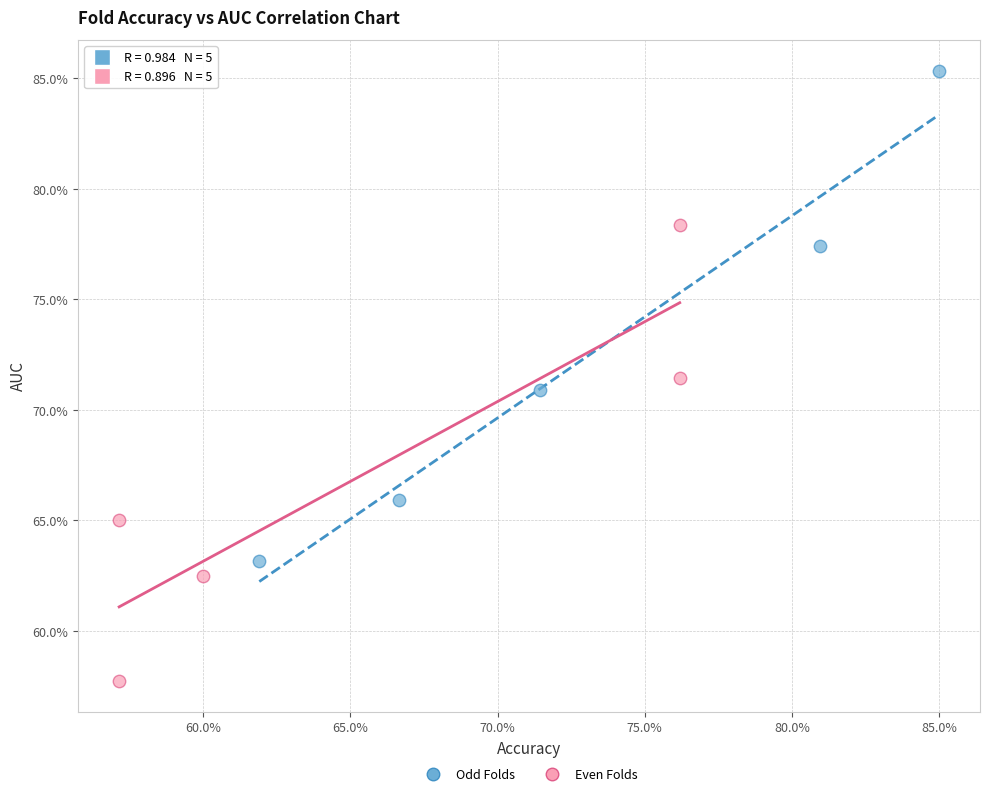

Which series has the largest Y range (max minus min)?

Odd Folds